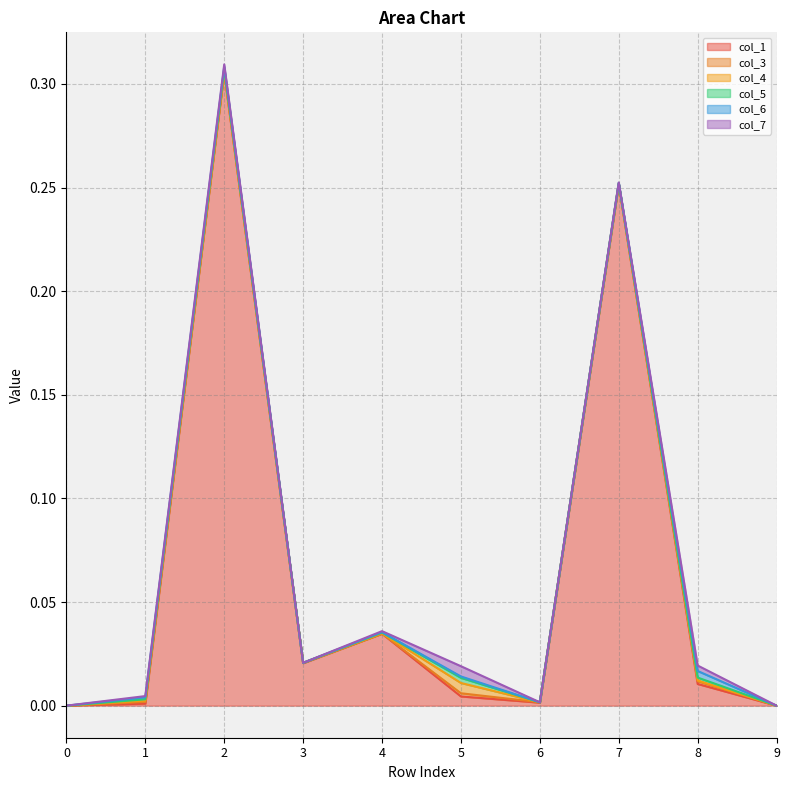

In col_4, how many points are higher than both neighbors (excluding endpoints)?

3